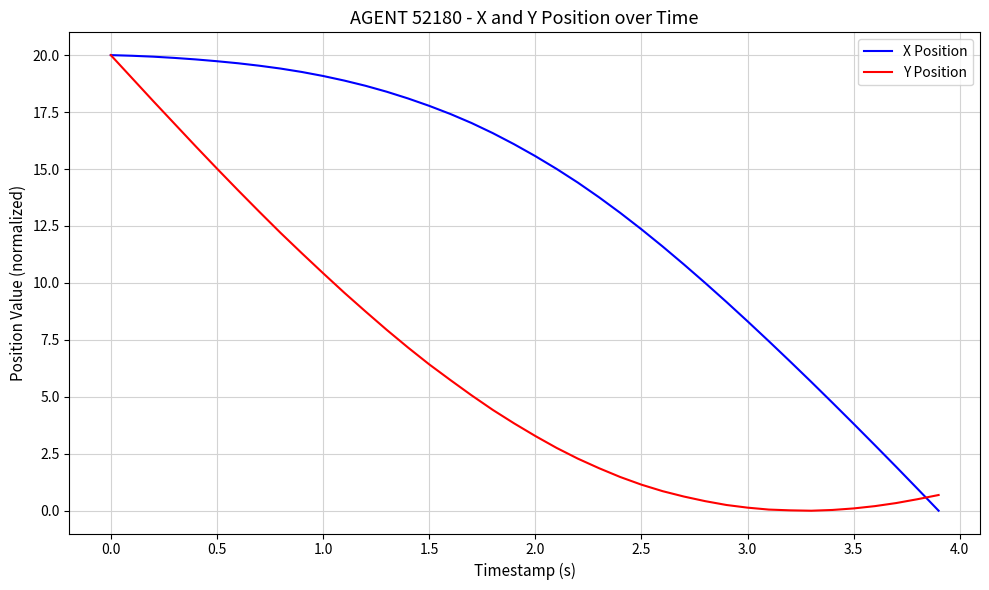

How many values in the X Position series exceed 16?

20